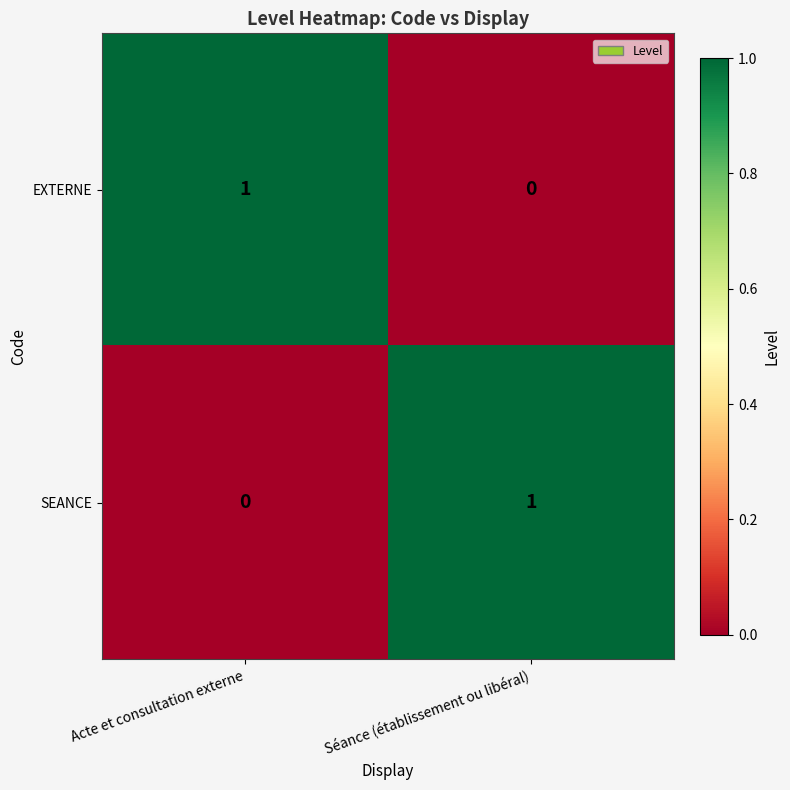

Rank the series at Séance (établissement ou libéral) from highest to lowest value.

SEANCE, EXTERNE